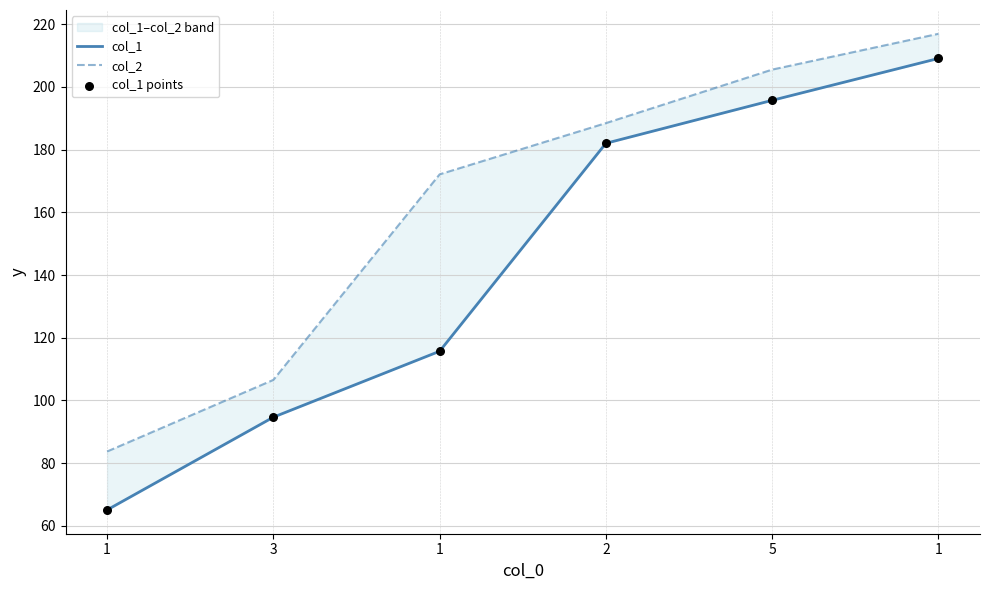

Which series reaches the maximum Y coordinate?

col_2